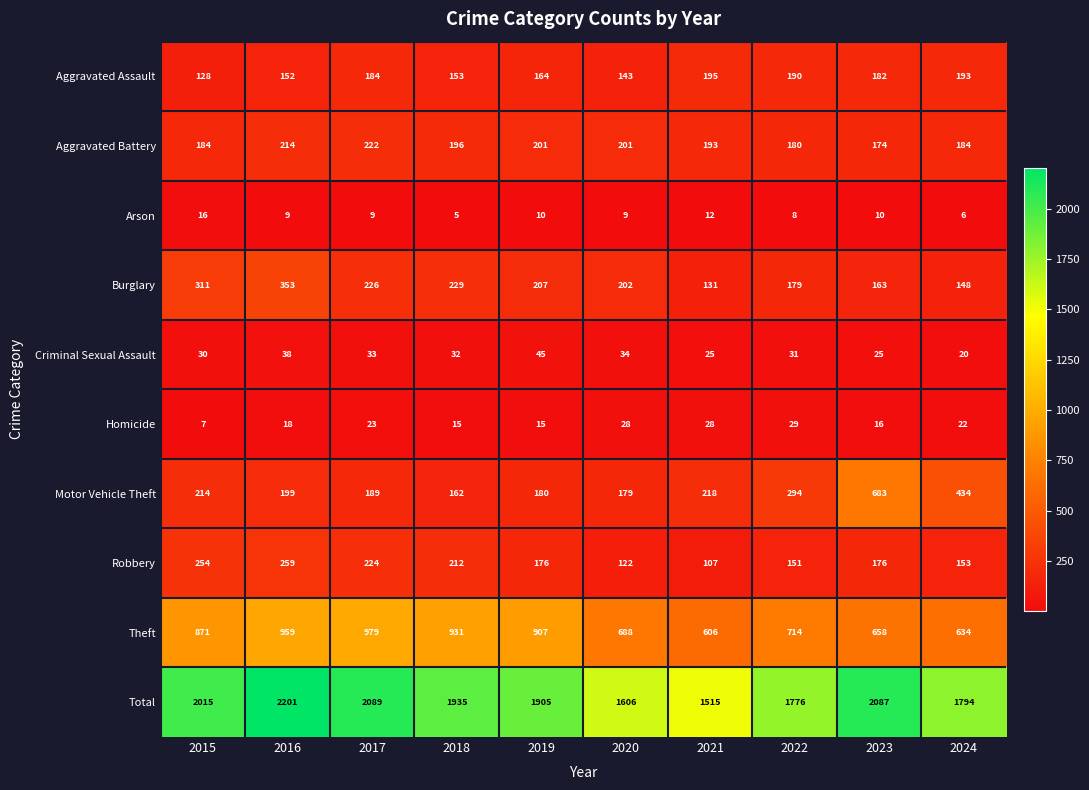

What is the difference between the maximum and minimum values in the Arson series?

11